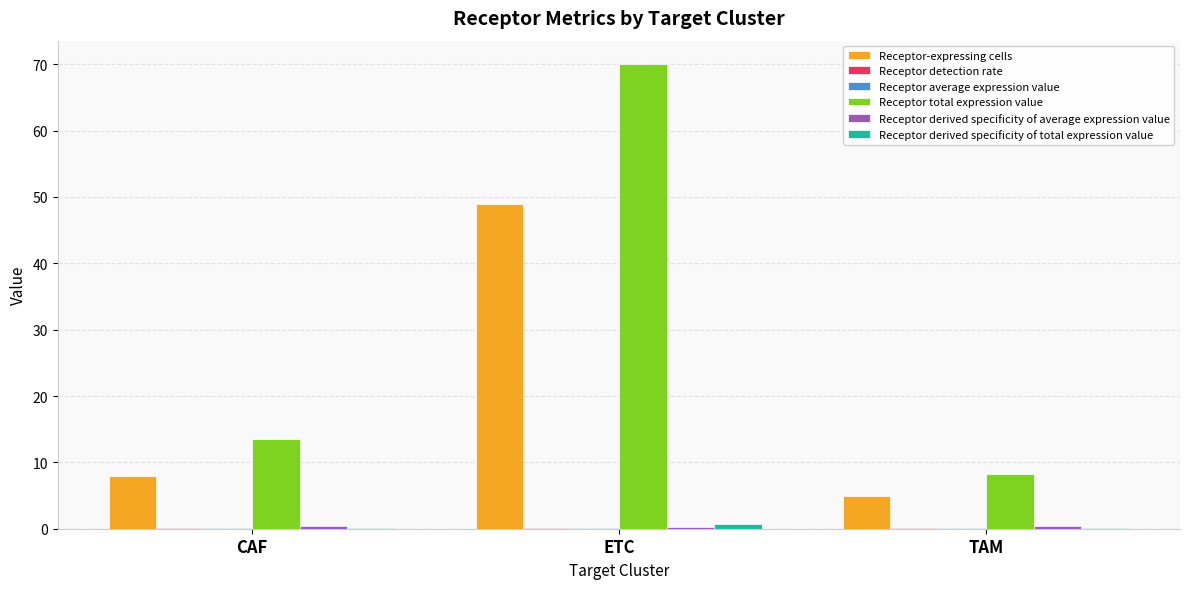

Which series changed the most between CAF and TAM?

Receptor total expression value